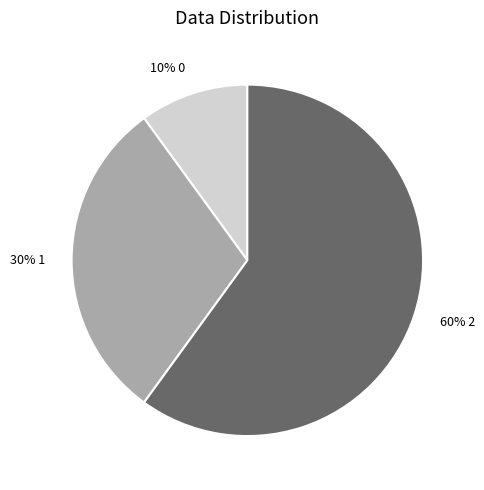

To the nearest percent, what is the average slice percentage?

33%